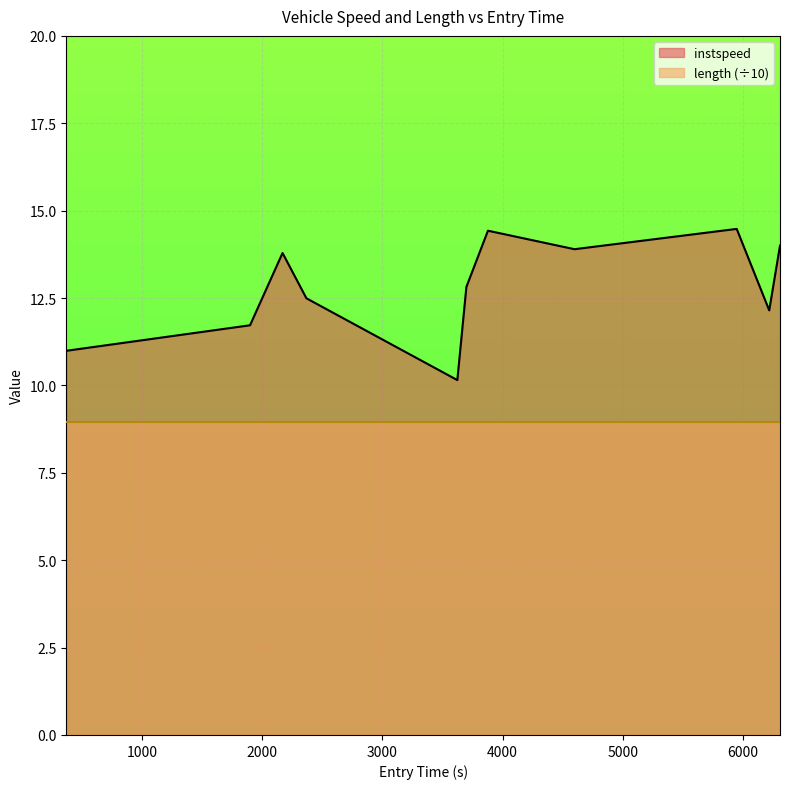

How many lines are shown in the chart?

1